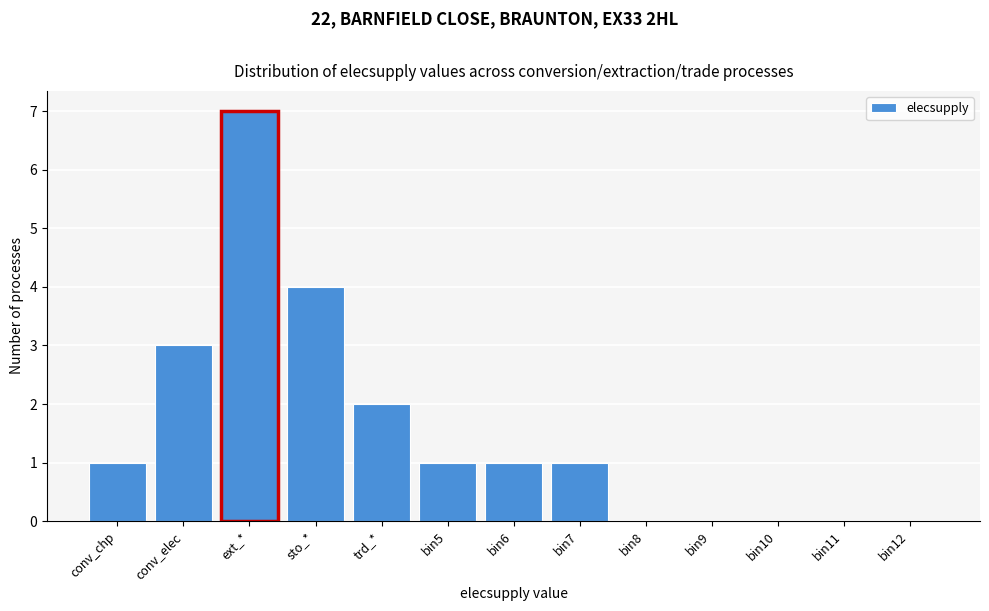

Reading left to right, list all the values displayed in this chart.

conv_chp=1	conv_elec=3	ext_*=7	sto_*=4	trd_*=2	bin5=1	bin6=1	bin7=1	bin8=0	bin9=0	bin10=0	bin11=0	bin12=0